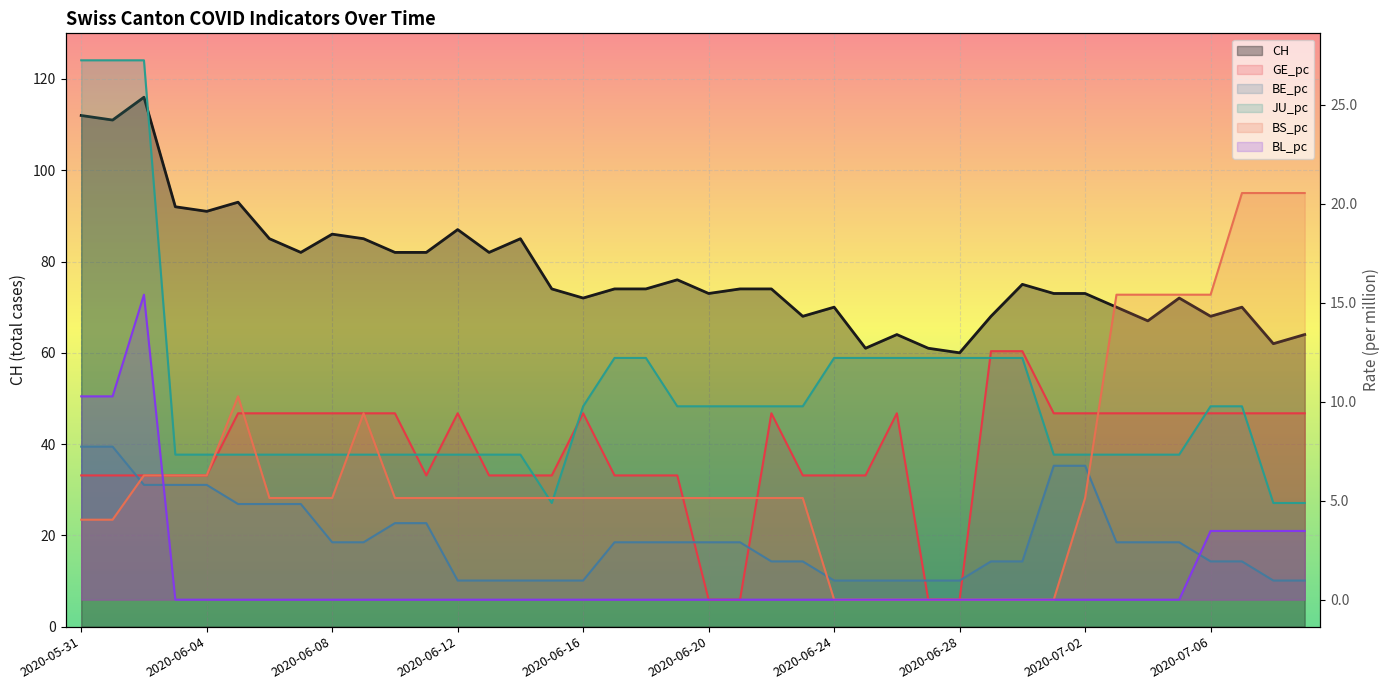

Is it true that GE_pc equals 2.5 at 2020-06-05?

False